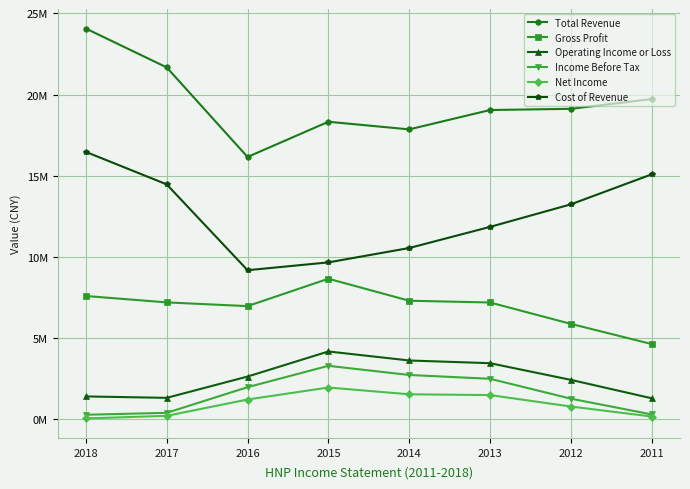

True or false: Cost of Revenue and Gross Profit intersect in this chart.

False